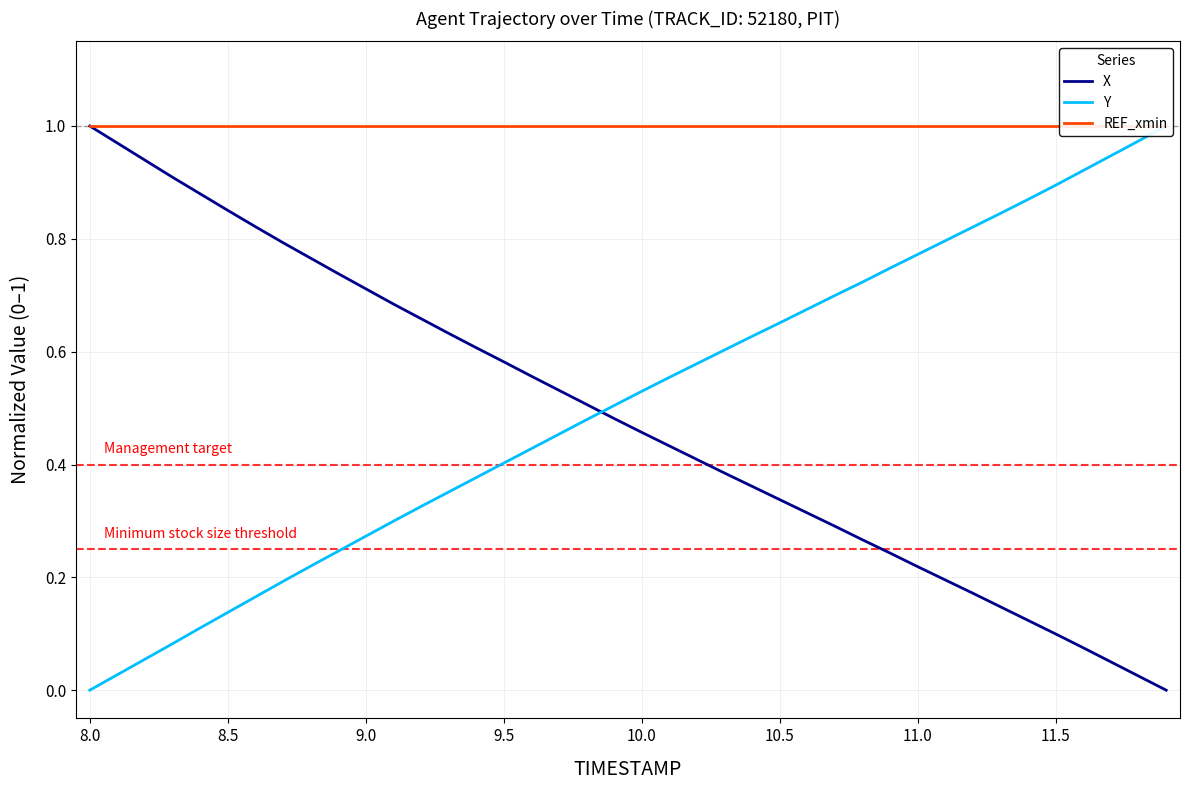

Is it true that X equals 0.1 at 11.5?

True